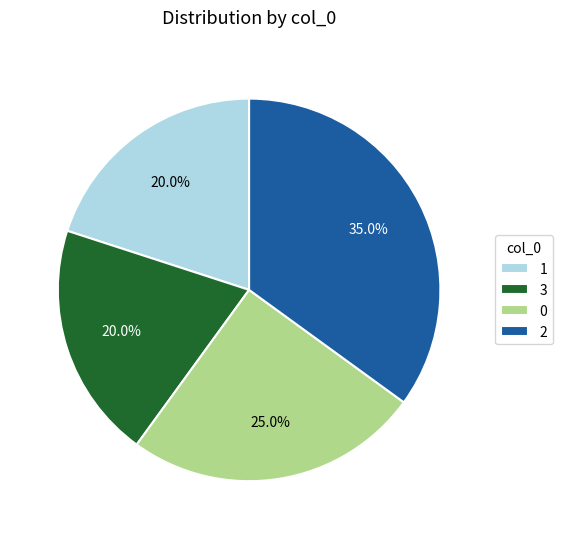

True or false: 3 accounts for 27% of the total.

False